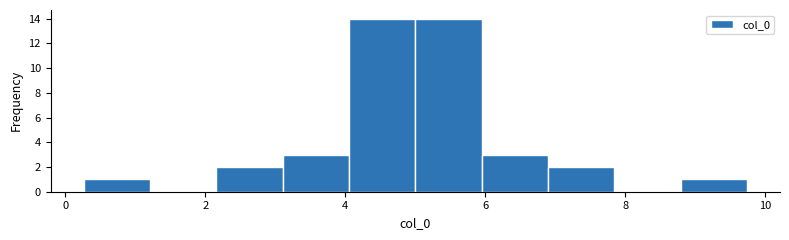

Reading left to right, transcribe this chart: for each bar, give the range it covers on the x-axis and its height. Neither the bar edges nor the heights are printed on the chart, so give them approximately, as read against the axes.

0.2 to 1.2: 1
1.2 to 2.2: 0
2.2 to 3.2: 2
3.2 to 4.0: 3
4.0 to 5.0: 14
5.0 to 6.0: 14
6.0 to 6.8: 3
6.8 to 7.8: 2
7.8 to 8.8: 0
8.8 to 9.8: 1